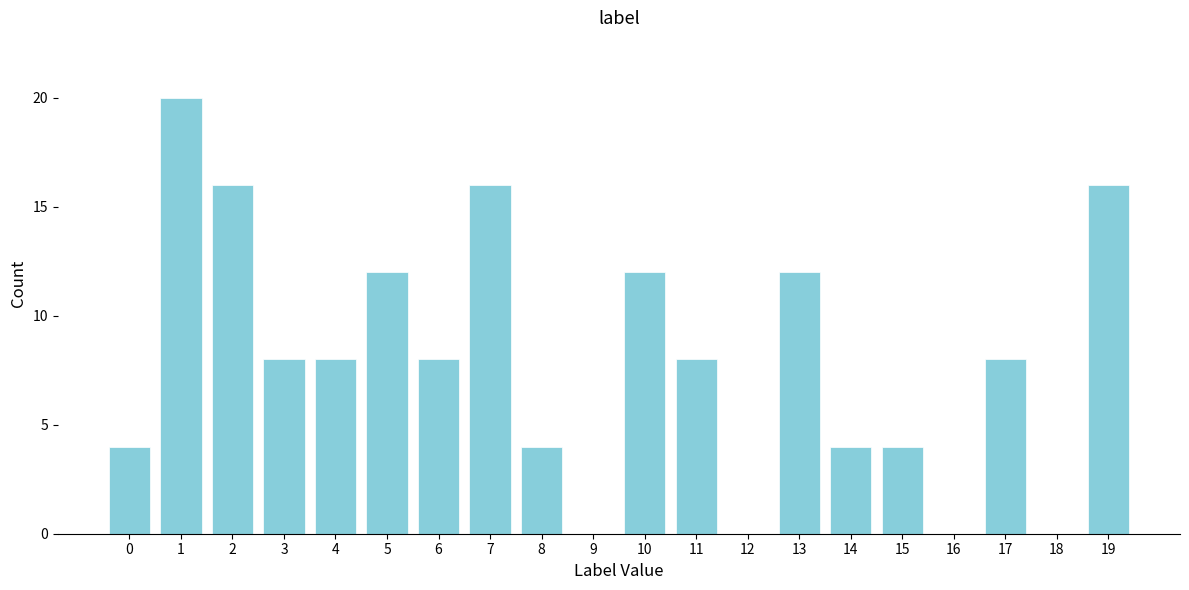

Reading right to left, what are all the values shown in this chart?

19=16	18=0	17=8	16=0	15=4	14=4	13=12	12=0	11=8	10=12	9=0	8=4	7=16	6=8	5=12	4=8	3=8	2=16	1=20	0=4